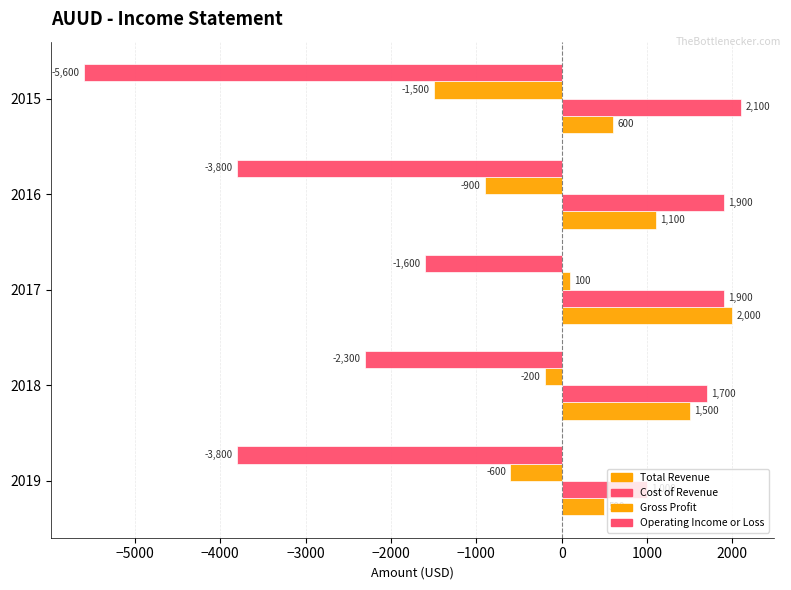

How many series are shown in this chart?

4